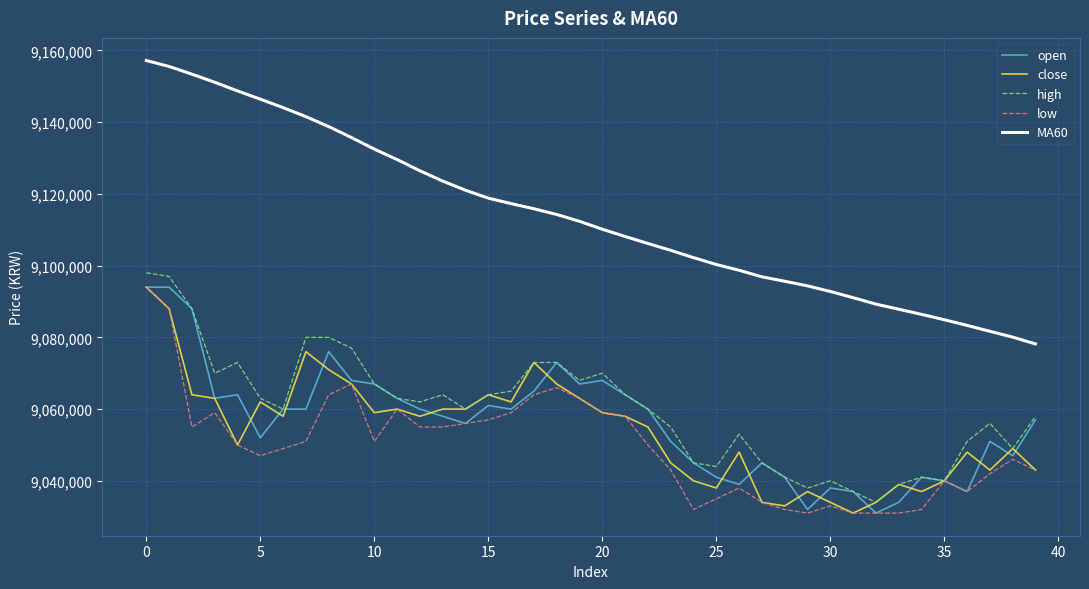

Which series has the widest spread of values?

MA60